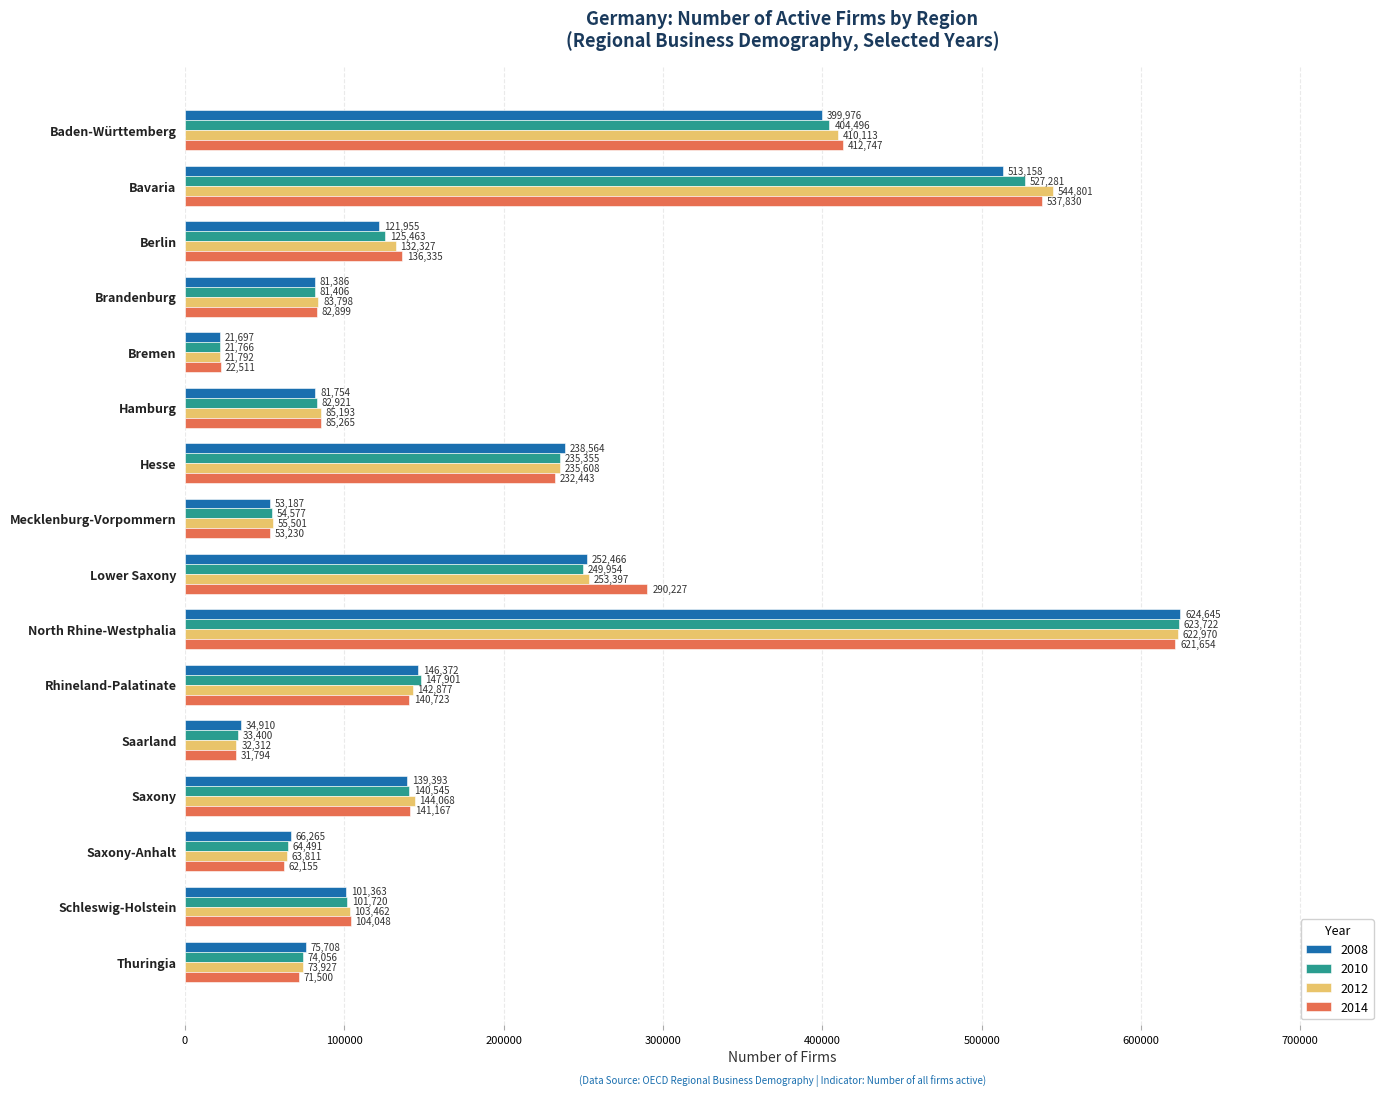

What is the difference between the highest and lowest values at Saarland?

3116